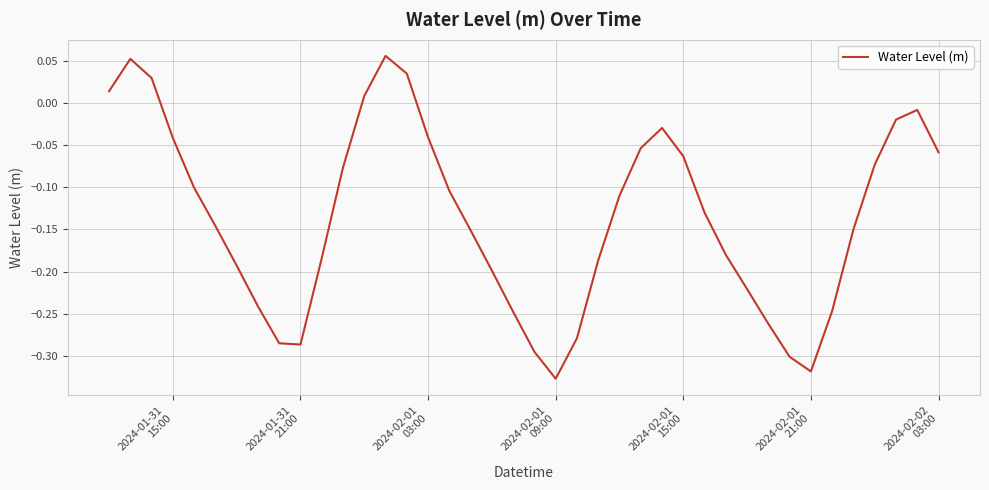

How many negative values are there?

34